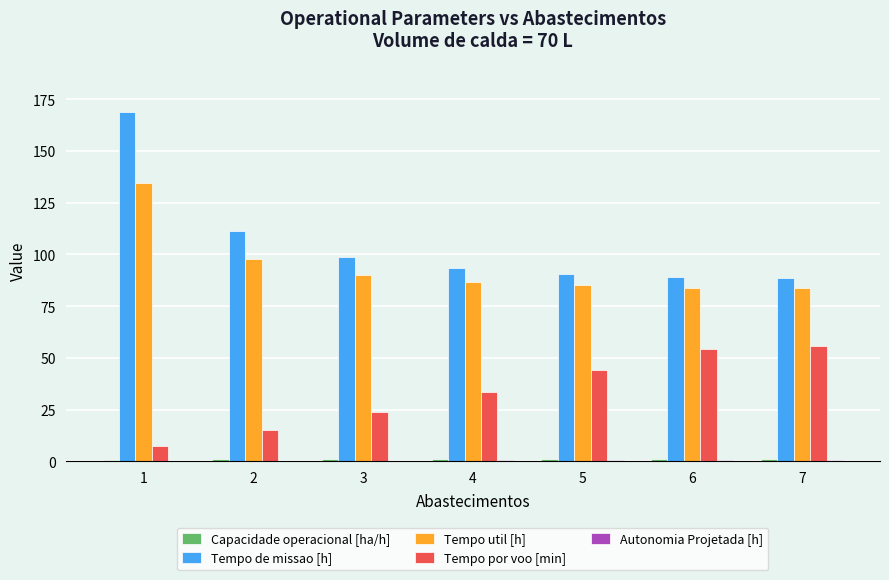

What is the sum of all Tempo por voo [min] values?

233.7